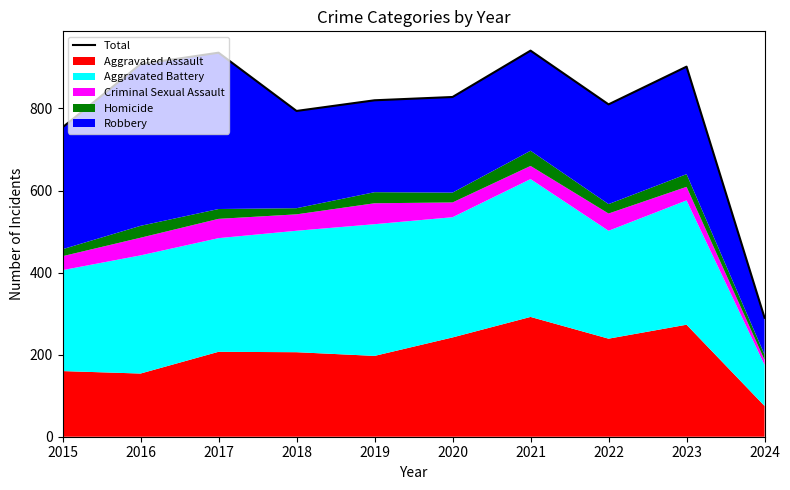

True or false: the data shows 323 at 2015.

False